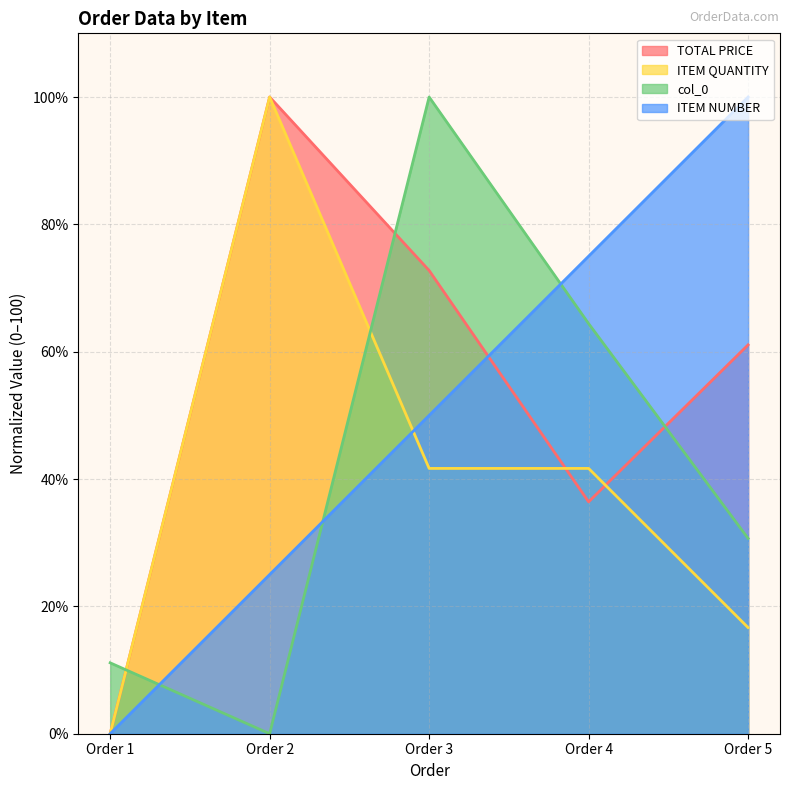

How many times do TOTAL PRICE and ITEM QUANTITY cross each other?

2